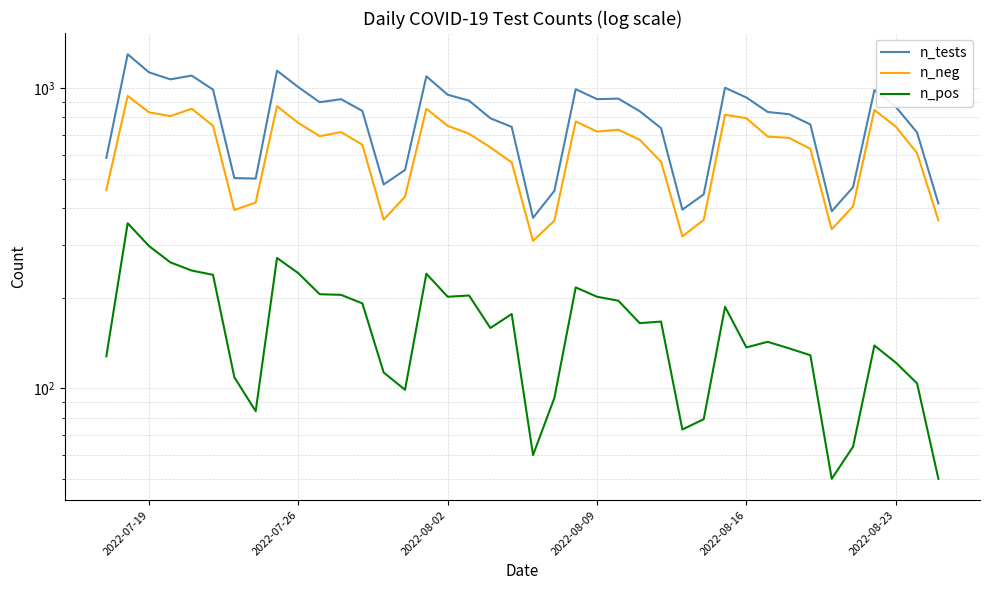

Which series has the largest total across all categories?

n_tests